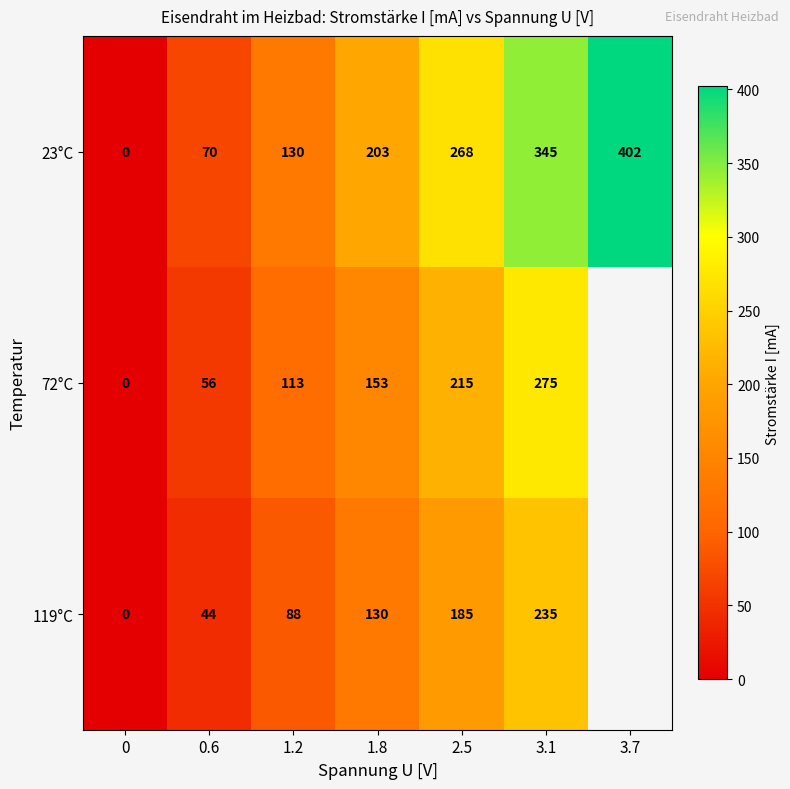

Between 0 and 1.2, which series saw the biggest shift?

23°C